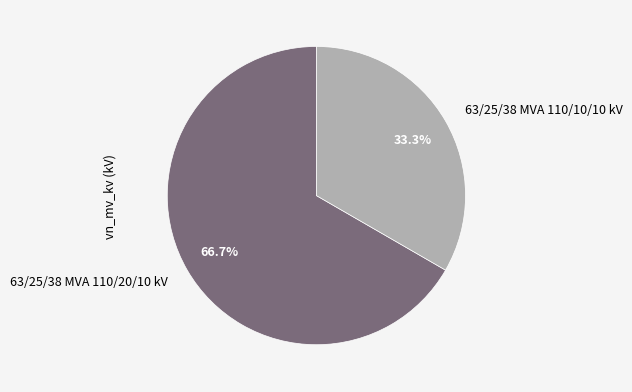

Combined, do 63/25/38 MVA 110/10/10 kV and 63/25/38 MVA 110/20/10 kV account for over 50%?

Yes